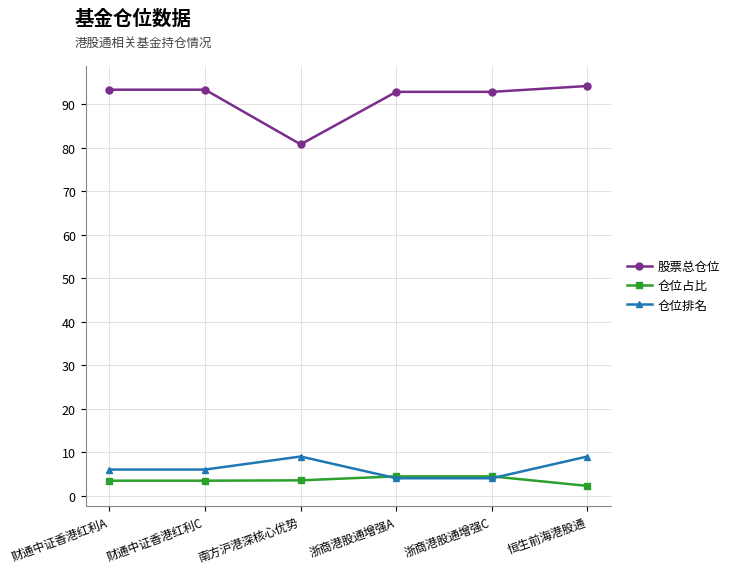

What is the approximate value of 股票总仓位 at 财通中证香港红利A?

93.4